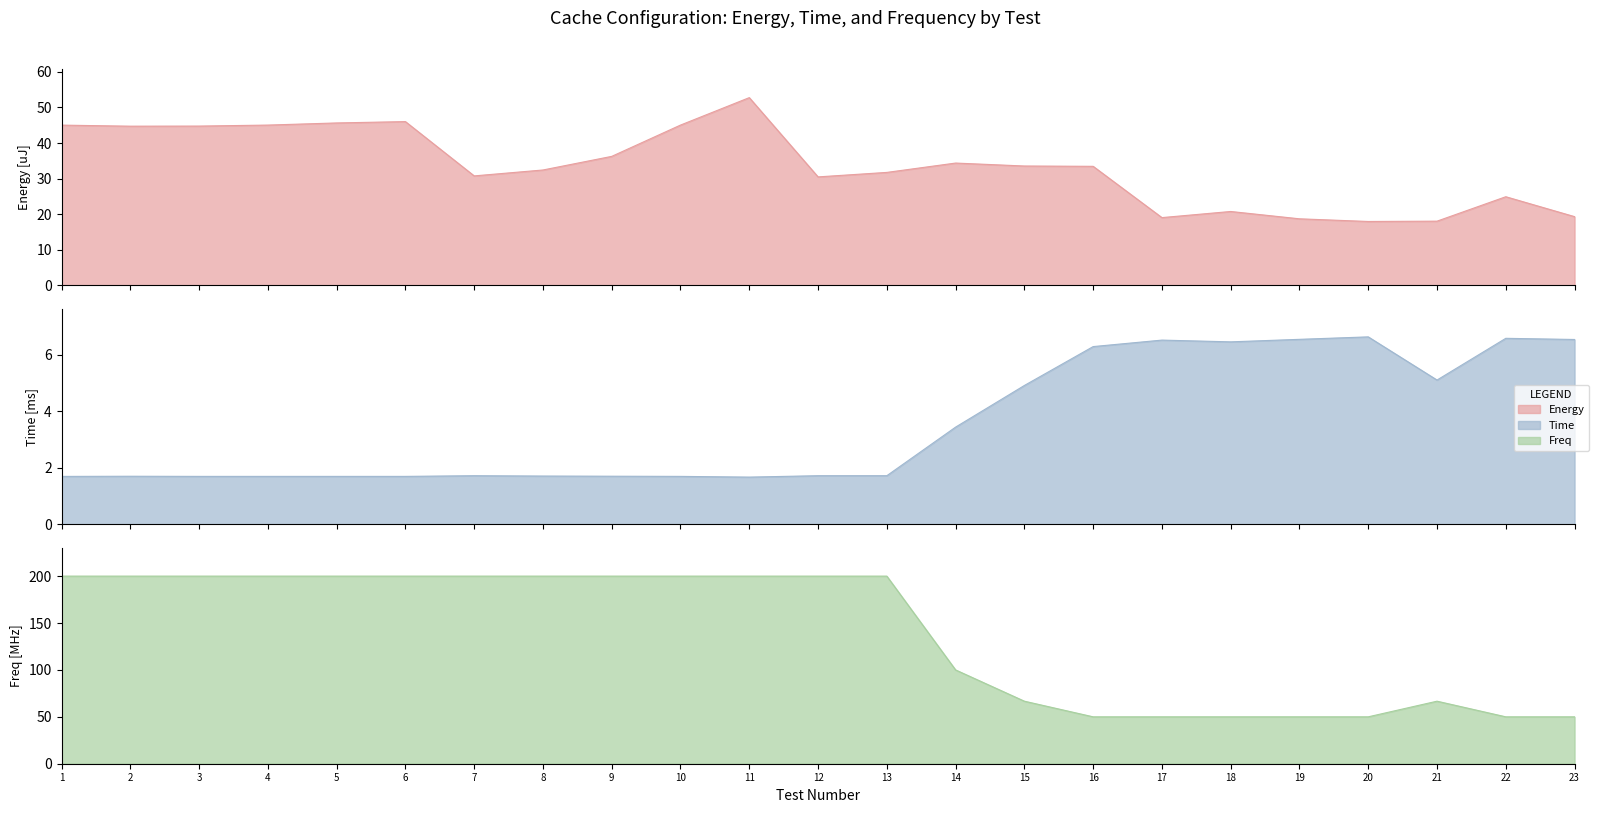

True or false: Energy and Freq intersect in this chart.

False